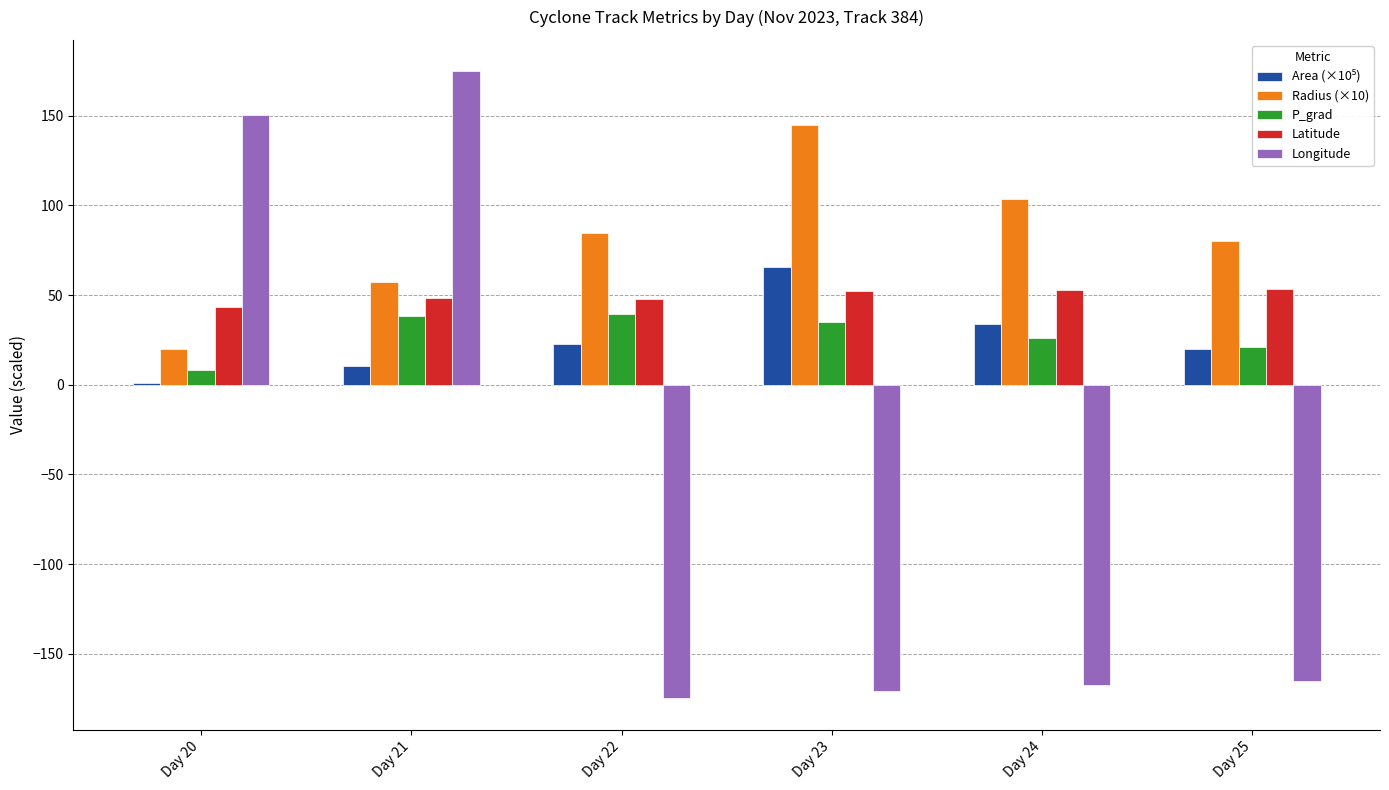

What is the minimum value shown in the chart?

-174.9